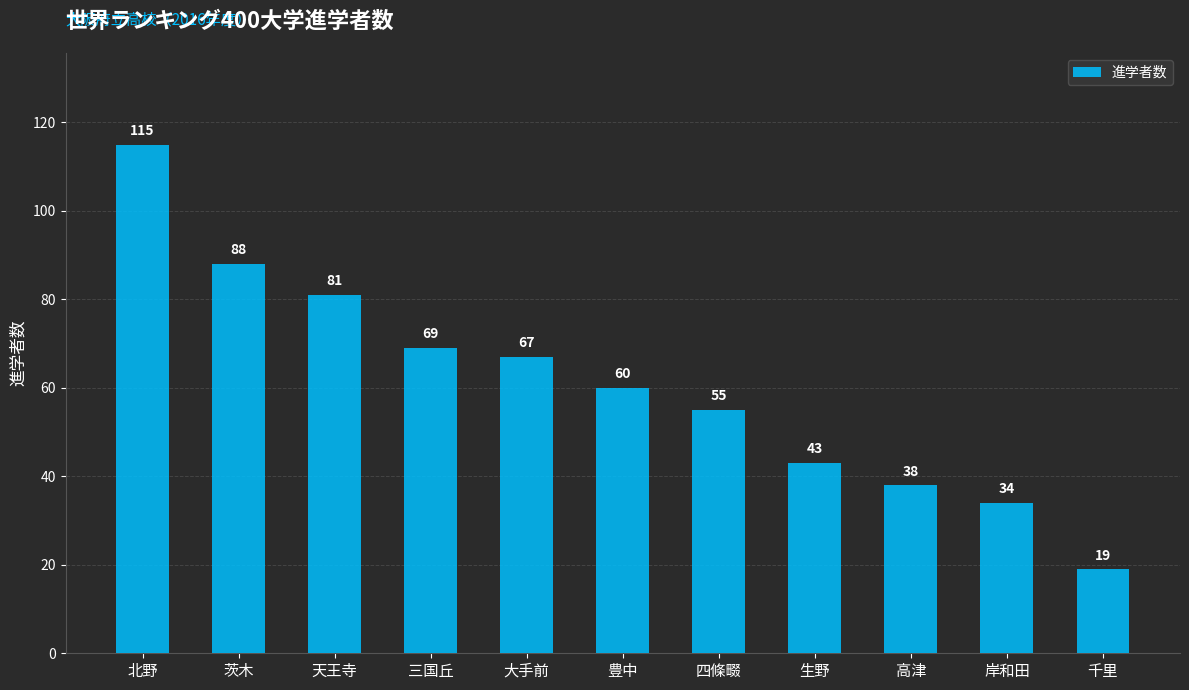

Reading right to left, extract all data points from this chart.

千里=19	岸和田=34	高津=38	生野=43	四條畷=55	豊中=60	大手前=67	三国丘=69	天王寺=81	茨木=88	北野=115